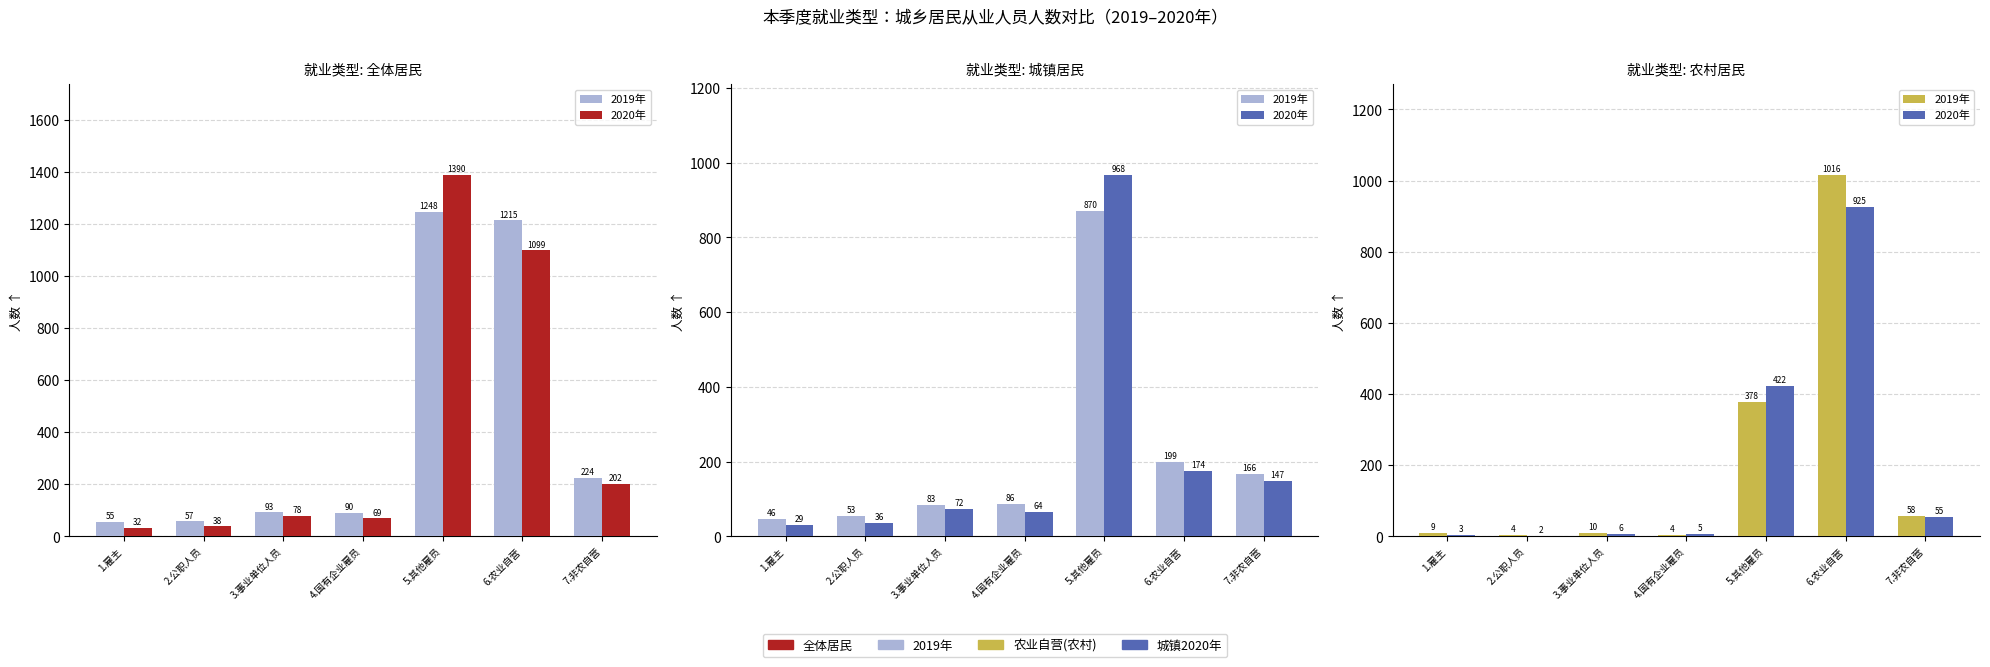

At which label is 2019年 closest to 510?

5.其他雇员